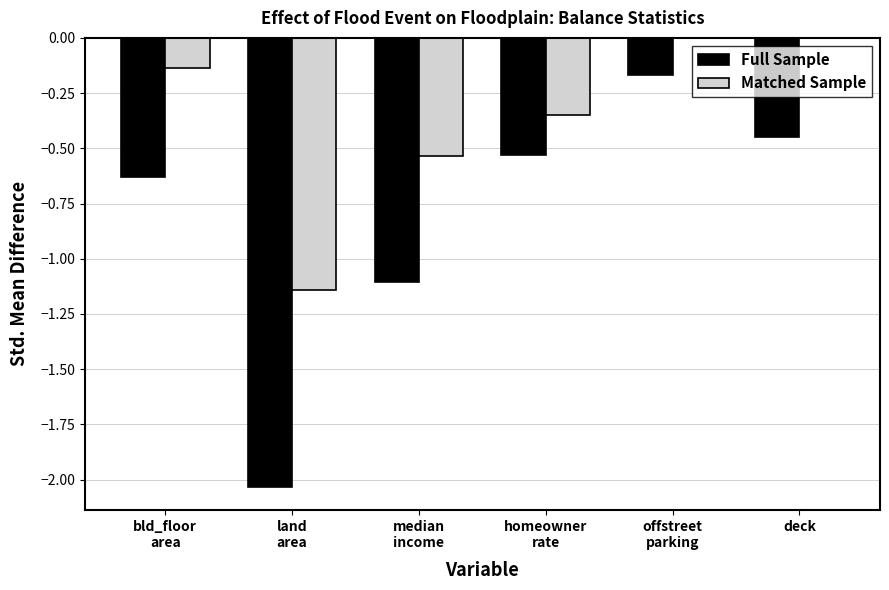

The Matched Sample series shows 0.4 at deck. True or false?

False